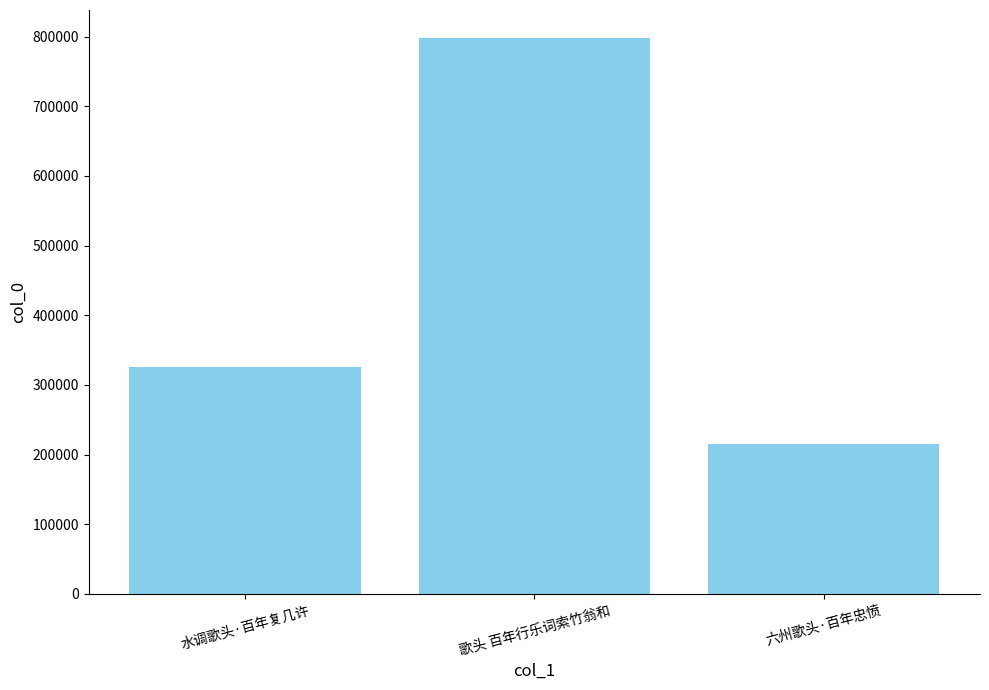

True or false: the data shows 325707 at 水调歌头·百年复几许.

True